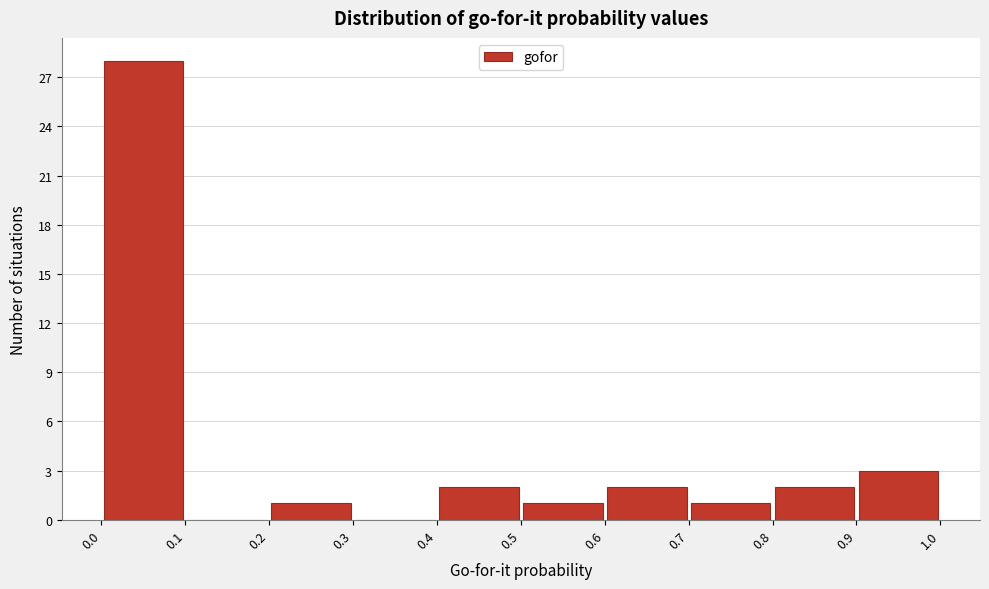

Over which range of the x-axis is the bar tallest?

0.0 to 0.1